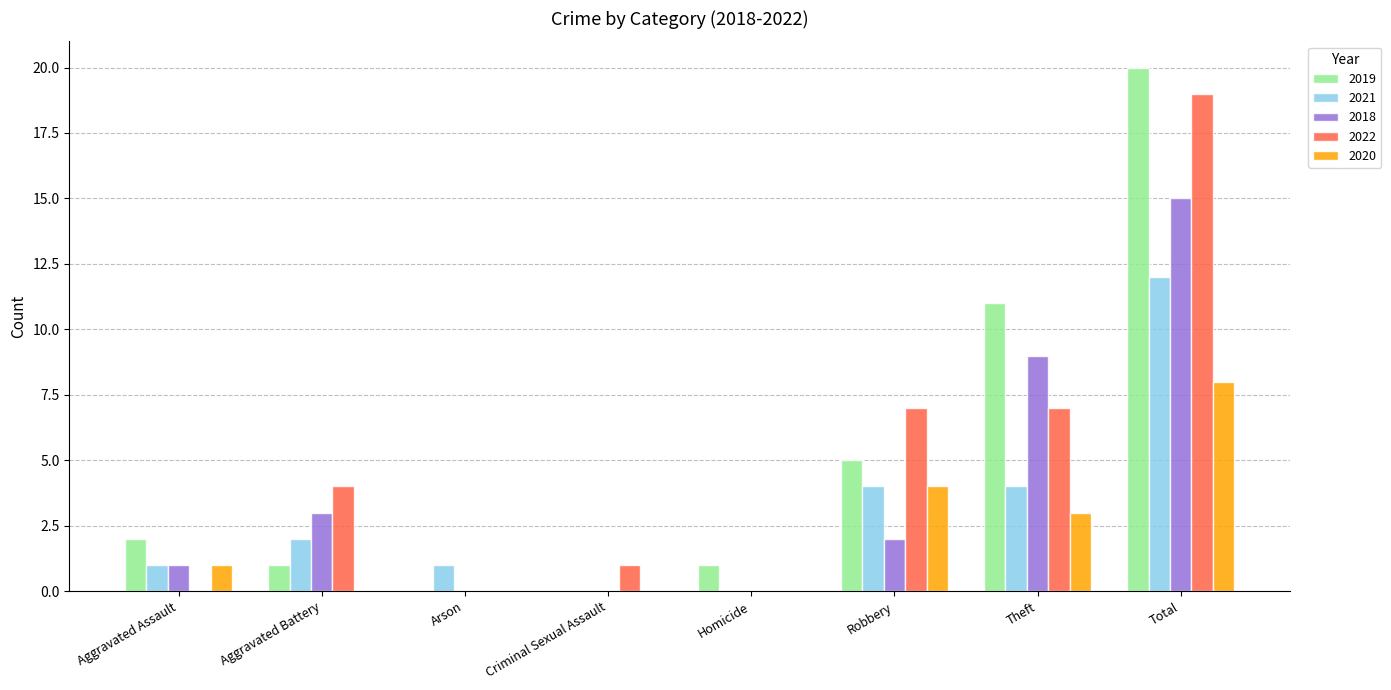

How many groups of bars are there?

8